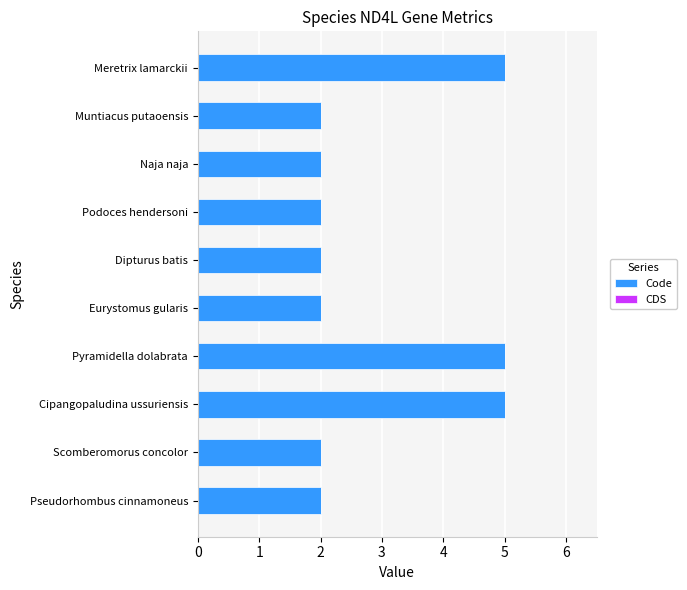

Between Scomberomorus concolor and Meretrix lamarckii, which is larger?

Meretrix lamarckii